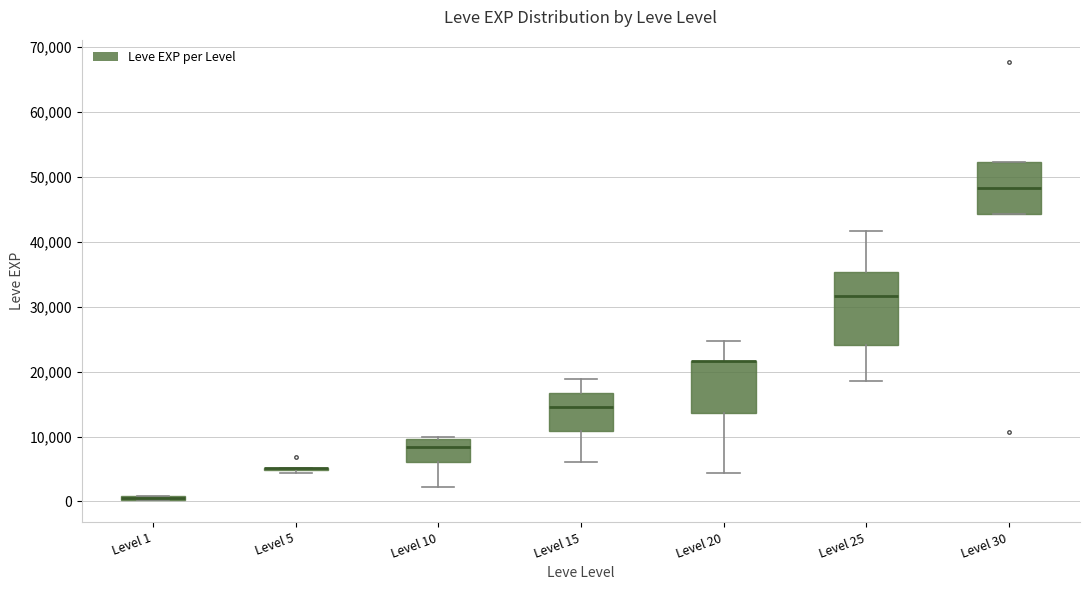

Where is the upper edge of the box for Level 30 on the y-axis? The values are not printed on the chart, so give them approximately, as read against the axis.

52000